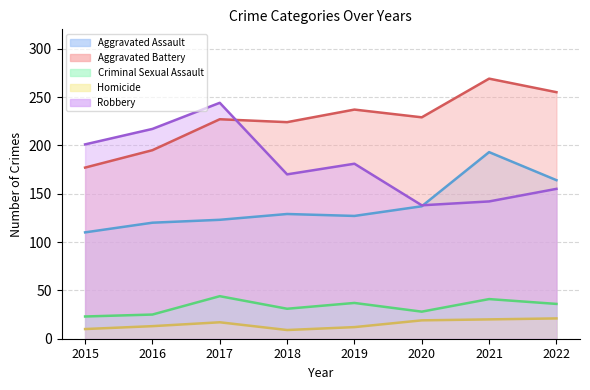

Where do Robbery and Aggravated Assault first cross each other?

2020 and 2021